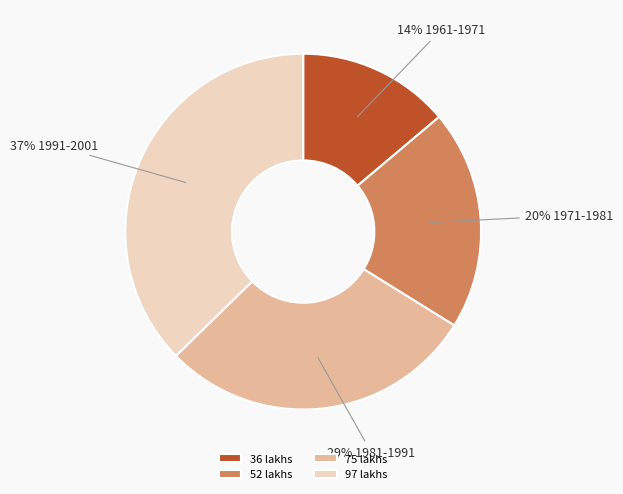

To the nearest percent, what portion does 97 lakhs represent?

37%